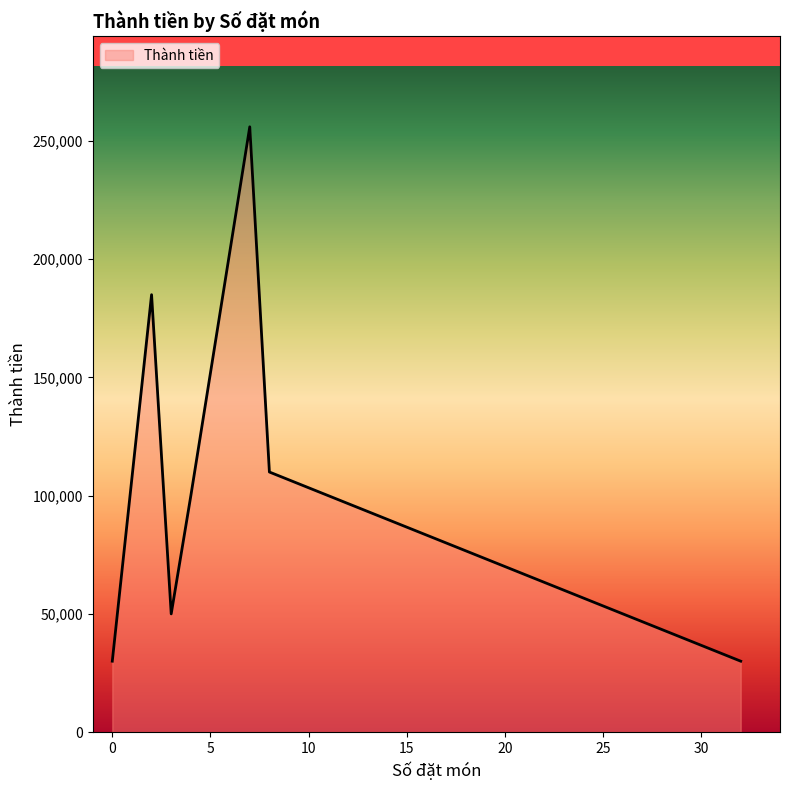

How many values exceed 110000?

3